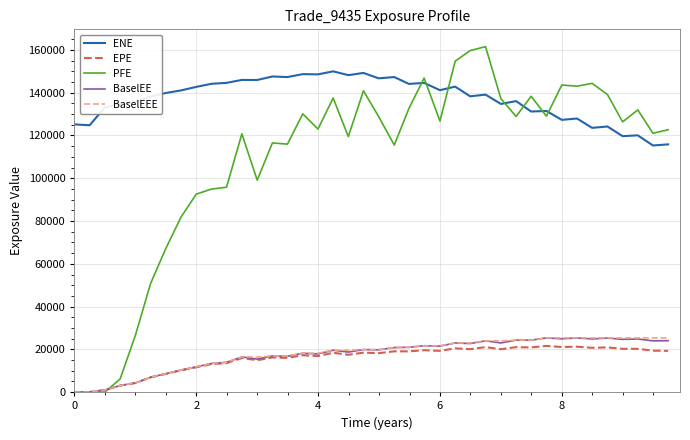

Which series has the largest range (max minus min)?

PFE